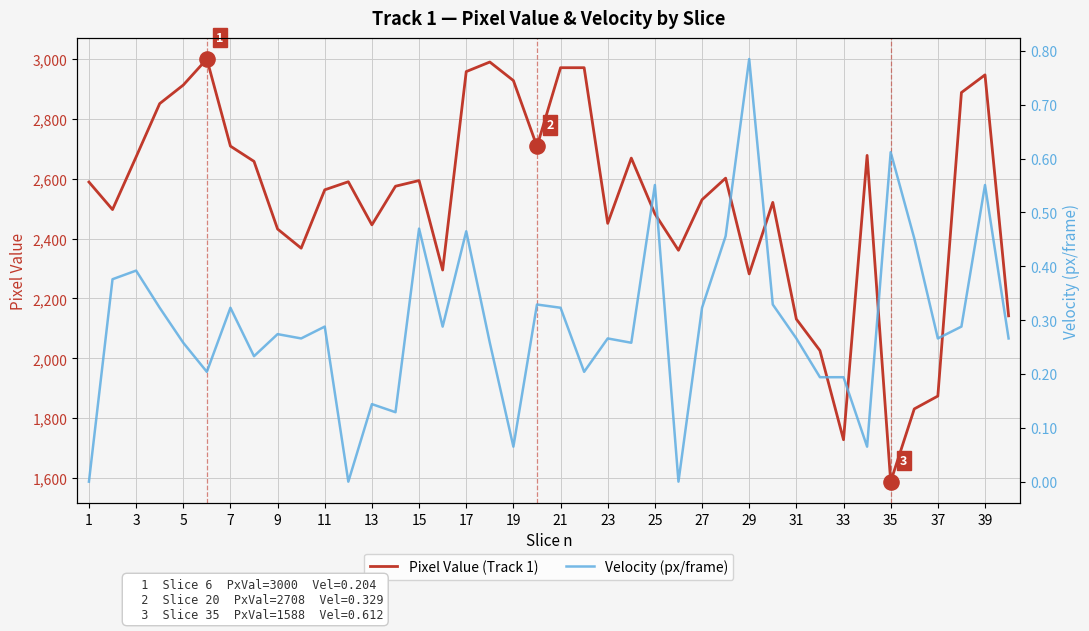

What is the lowest value of the Pixel Value (Track 1) series?

1588